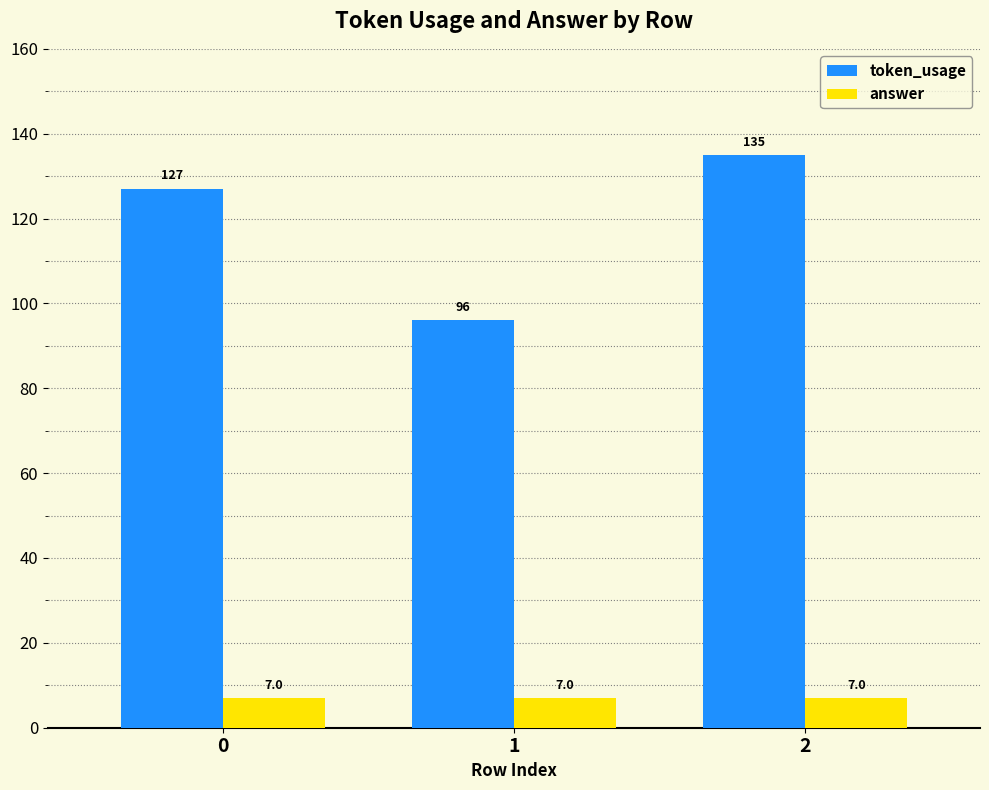

List the series in order of their peak value, highest first.

token_usage, answer